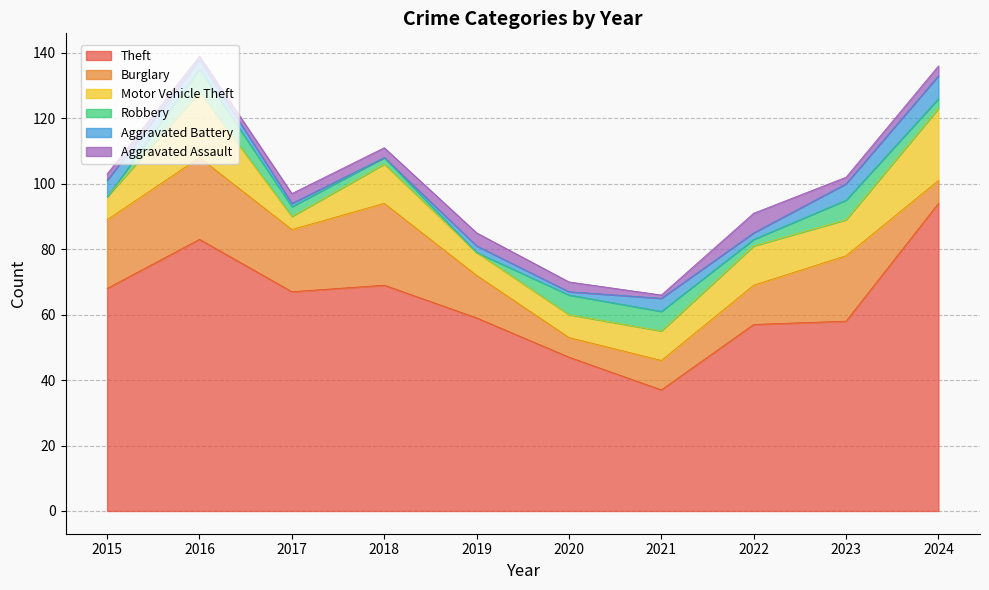

Count the number of data series in this chart.

6